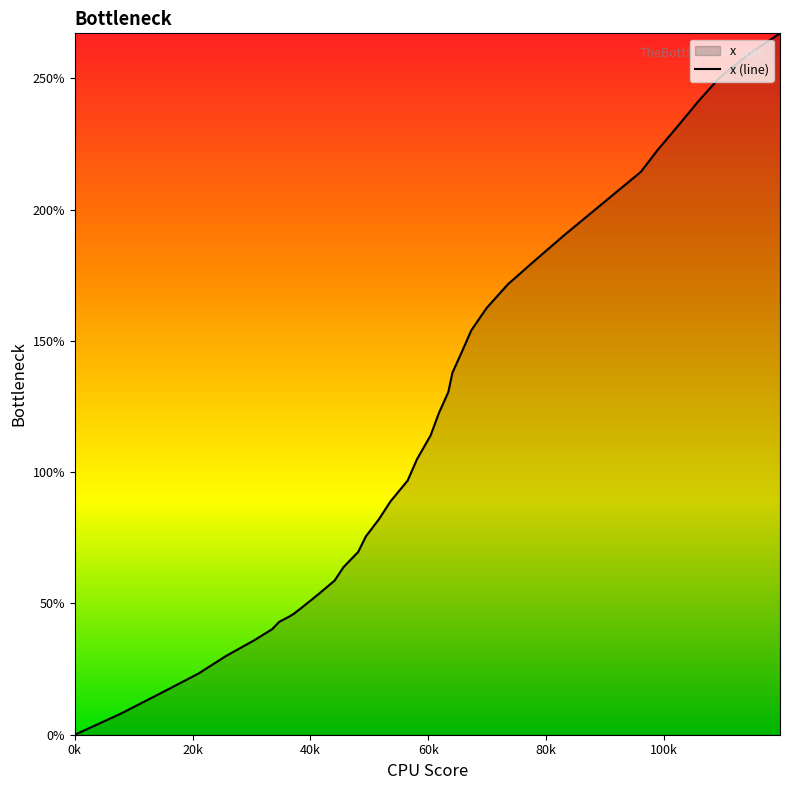

What is the maximum value shown in the chart?

267.1